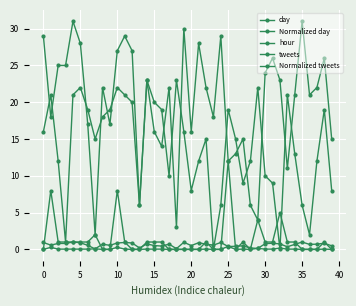

How many interior local valleys does the Normalized day series have?

12